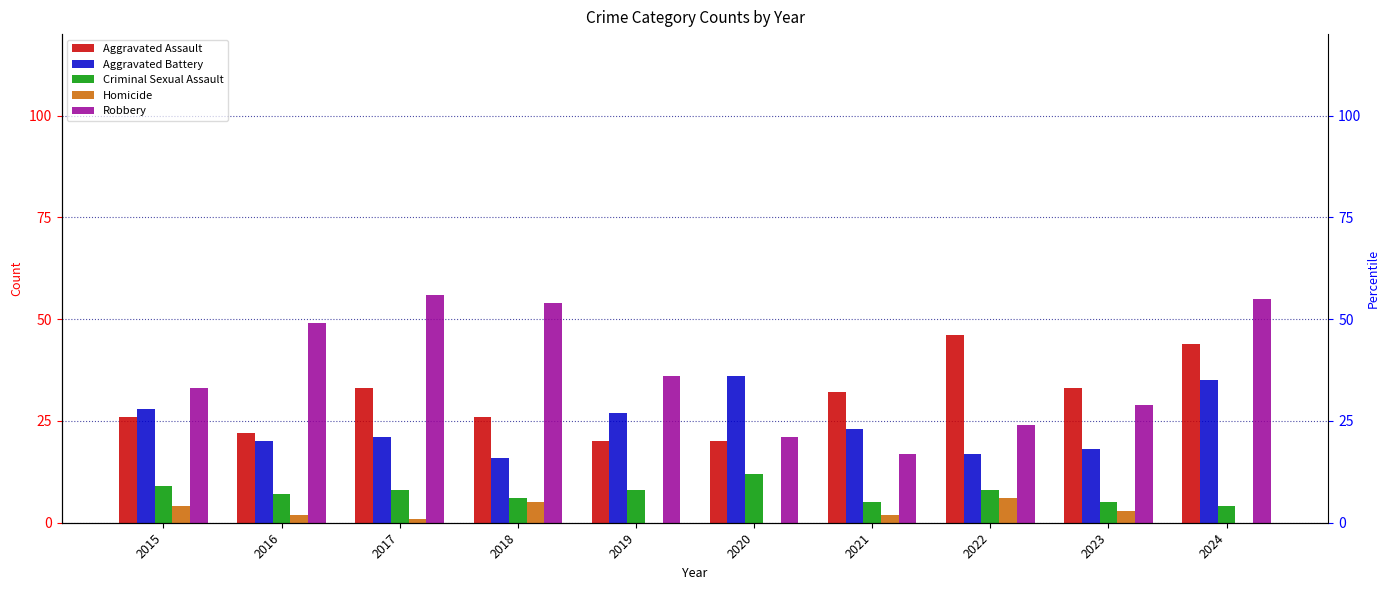

At which label does Criminal Sexual Assault reach its minimum?

2024